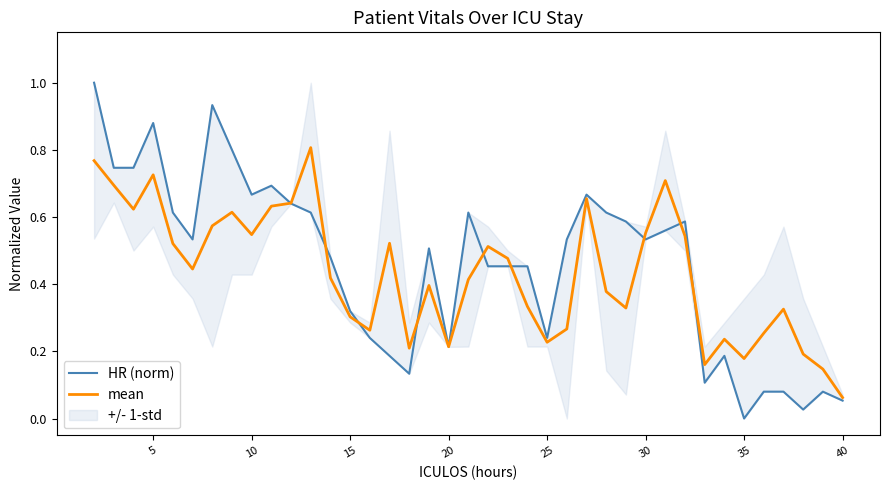

Which category has the lowest value in the mean series?

40